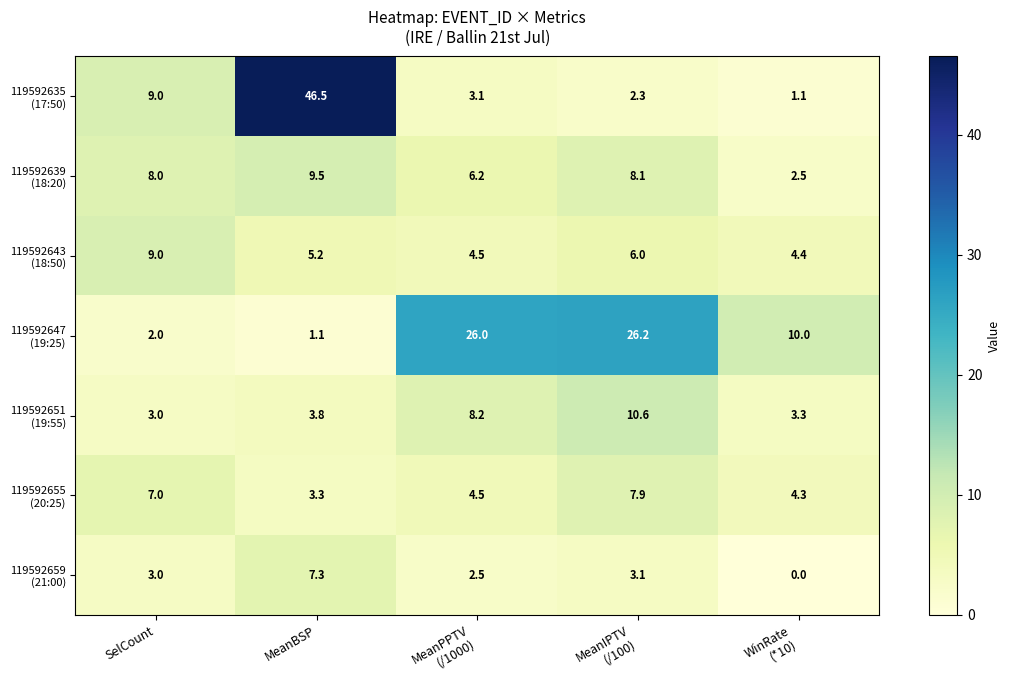

Count the number of data series in this chart.

7